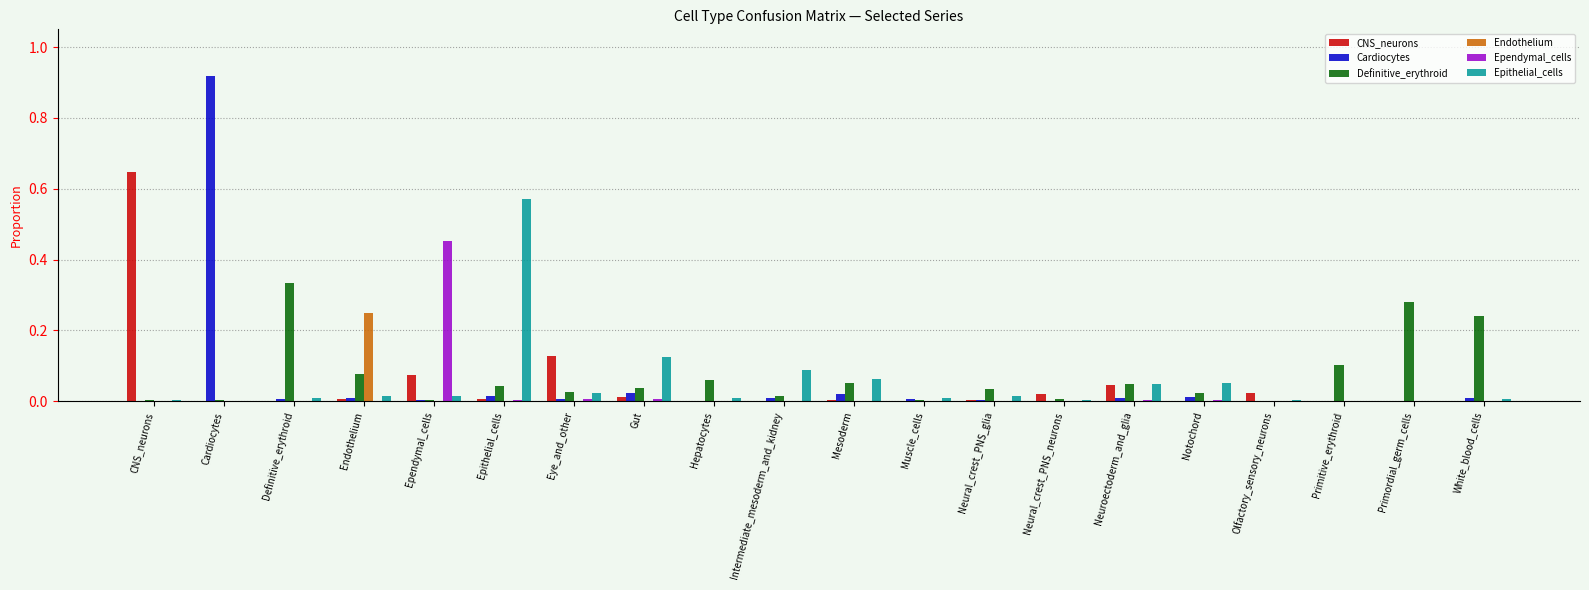

At which category is the sum across all series the highest?

Cardiocytes